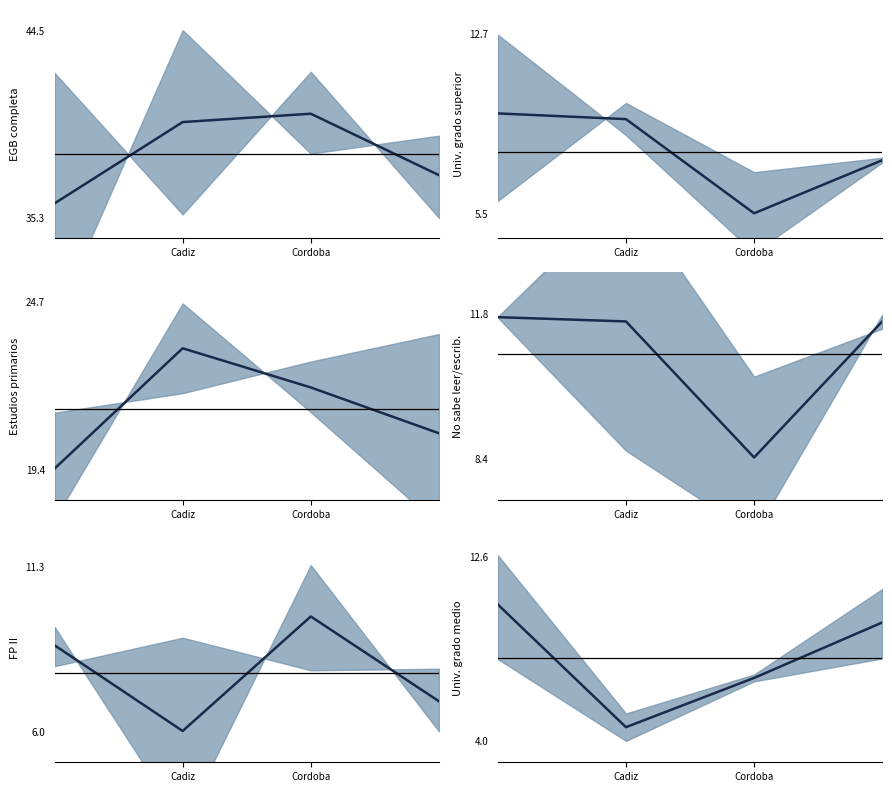

At which category is the sum across all series the highest?

Cadiz